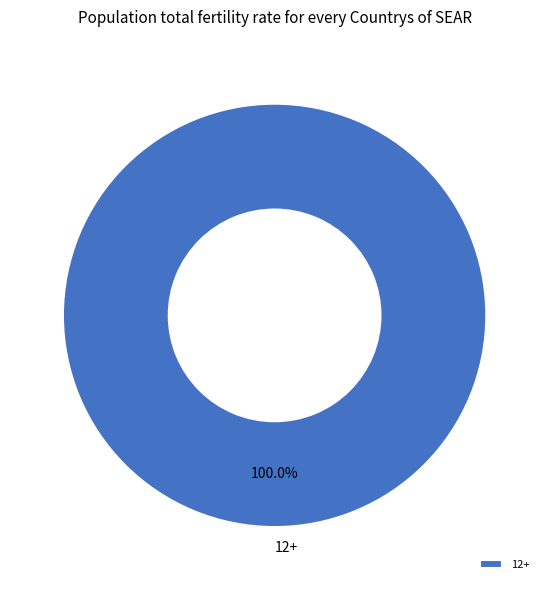

Is it true that 12+ is 91% of the pie?

False